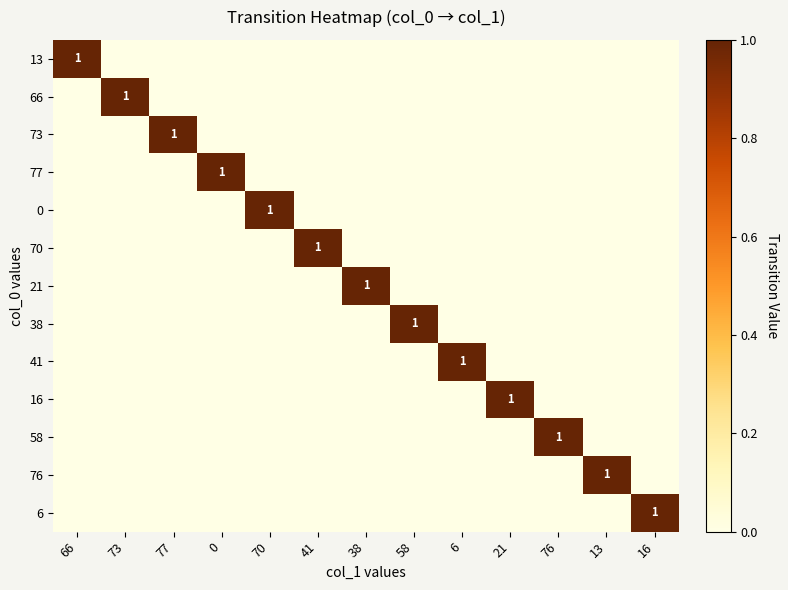

The value of 21 at 38 is 1. True or false?

True